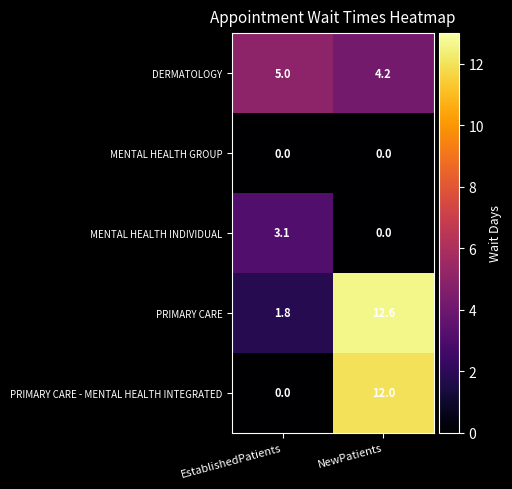

Between EstablishedPatients and NewPatients, which series saw the biggest shift?

PRIMARY CARE - MENTAL HEALTH INTEGRATED